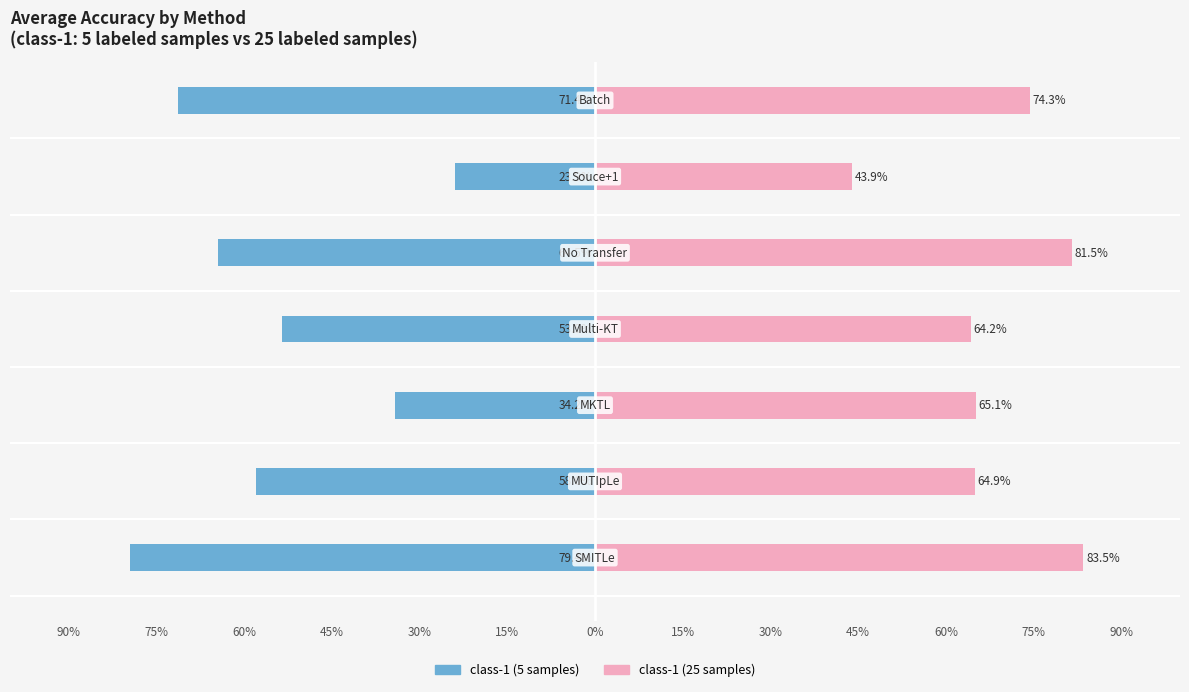

What is the difference between the second highest and minimum values in the class-1 (25) series?

37.6